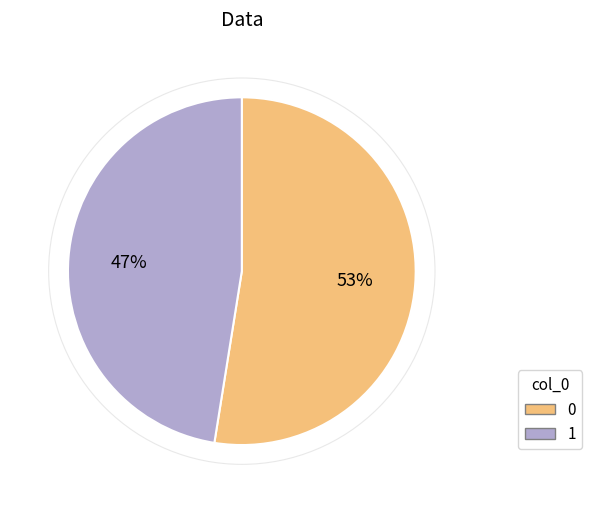

To the nearest percent, what is the average slice percentage?

50%